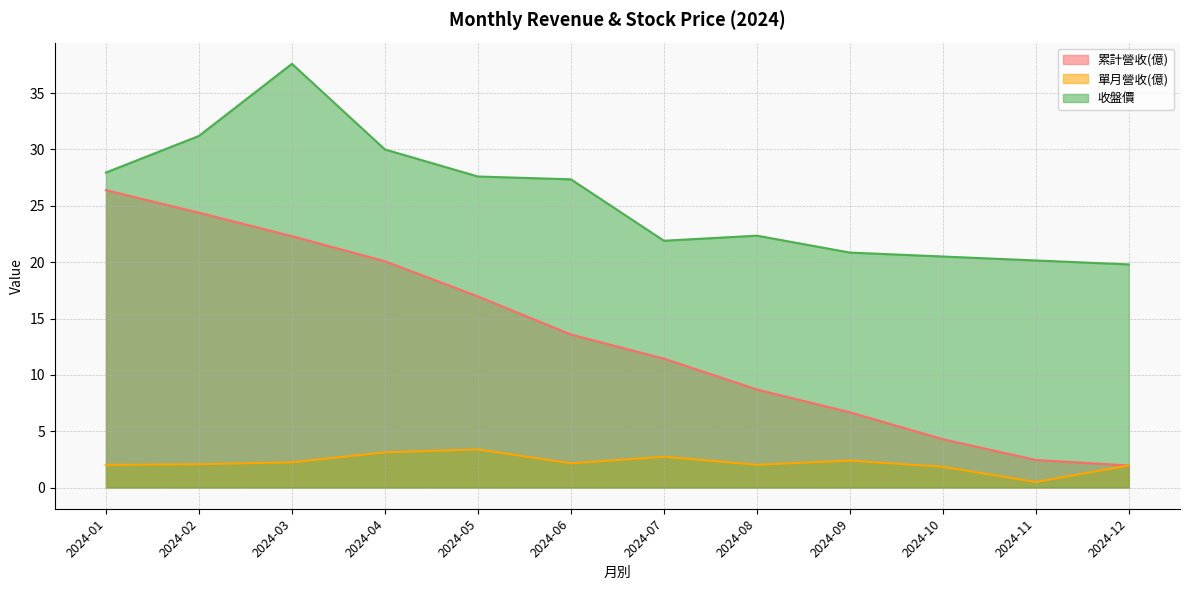

What is the value of the 收盤價 point at the 12th from the left?

19.8